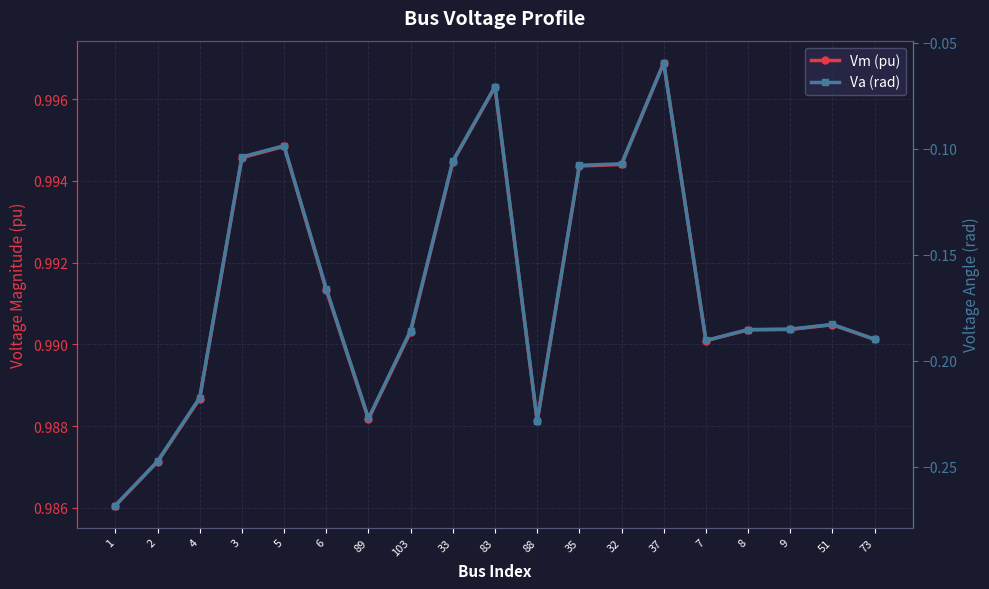

Which series has the largest total across all categories?

Vm (pu)